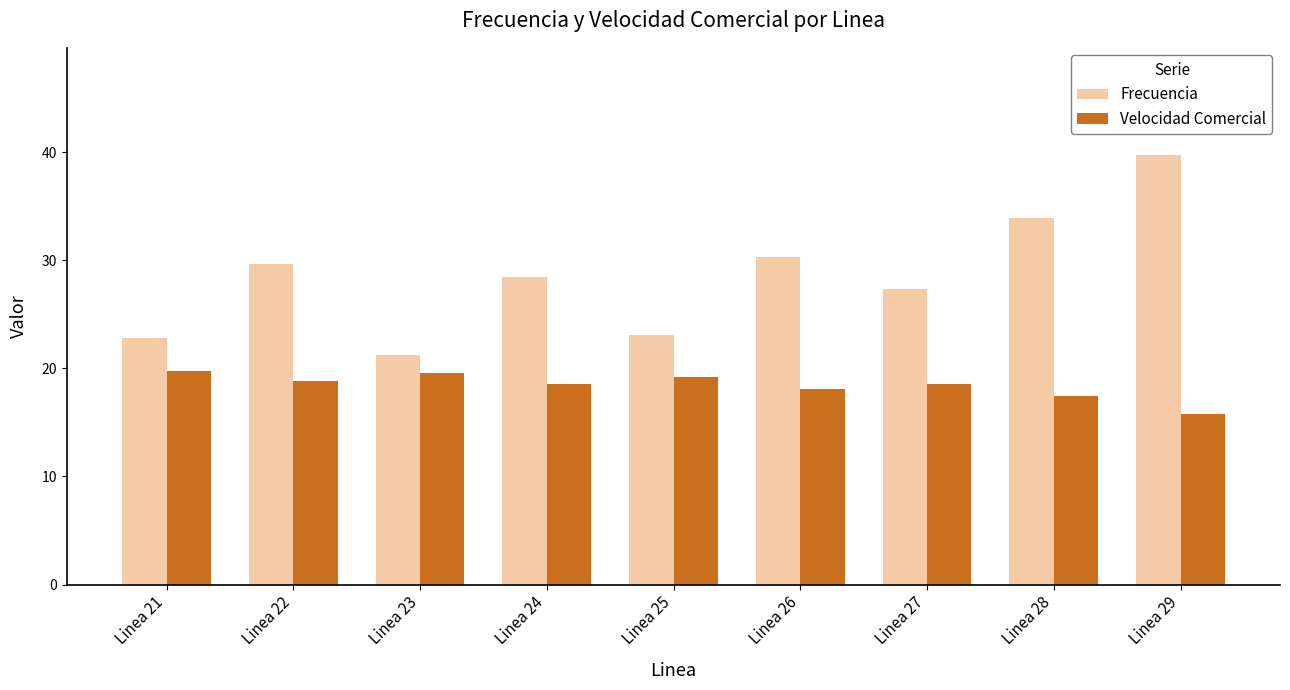

The value of Velocidad Comercial at Linea 25 is 19.2. True or false?

True